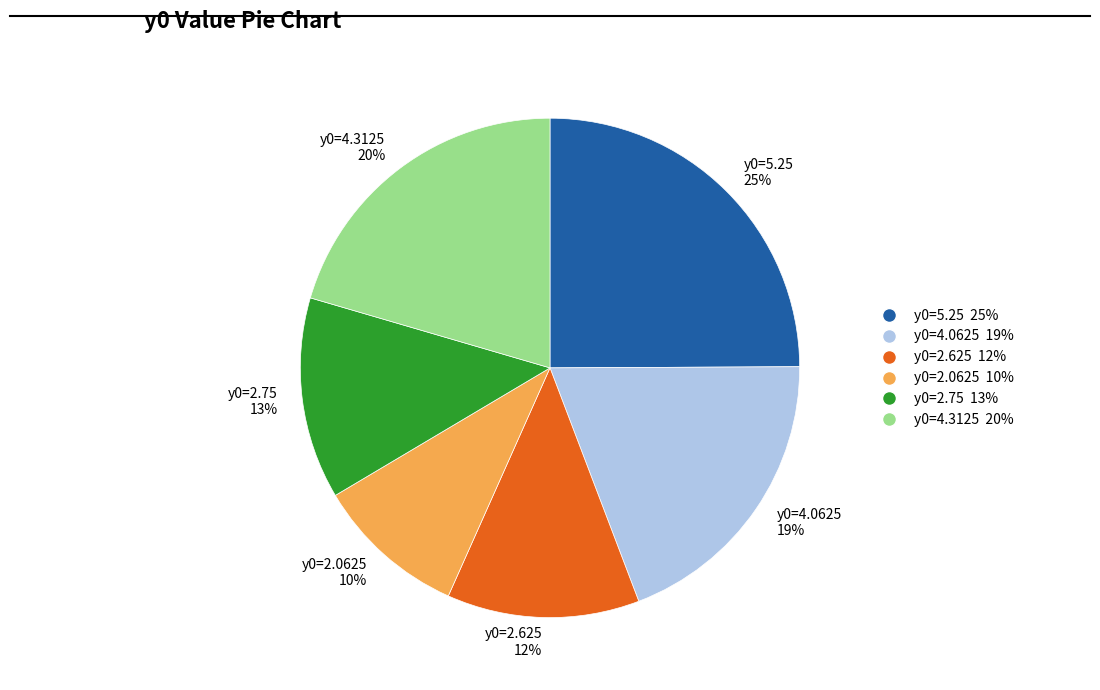

Is the sum of y0=5.25 25% and y0=2.75 13% greater than half?

No